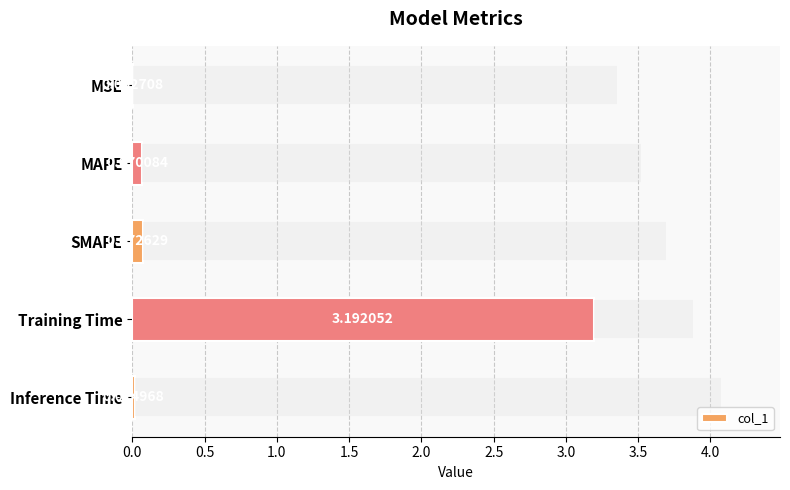

Which category has the highest value across all series?

Training Time